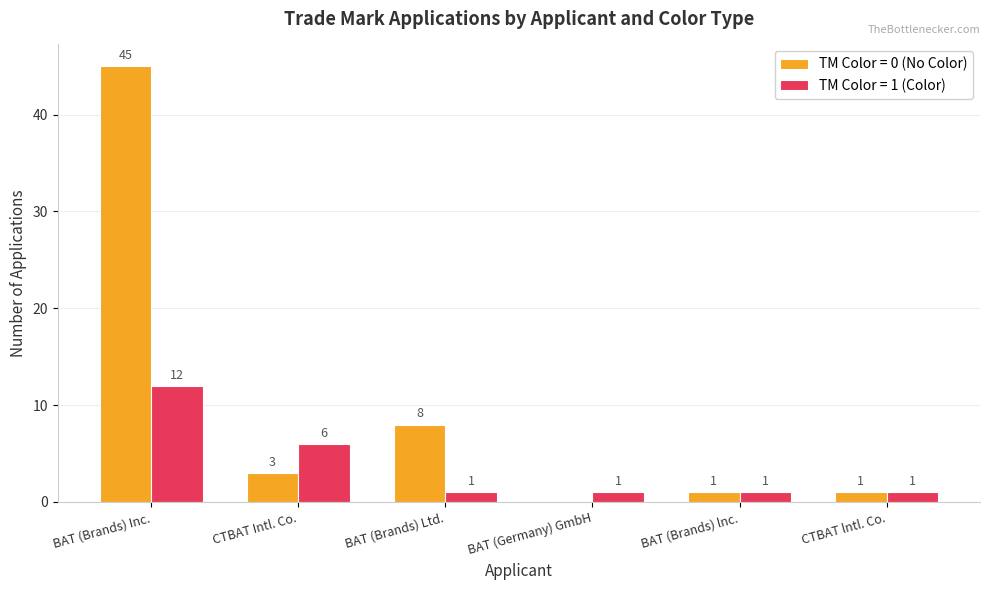

What is the sum of the TM Color = 0 (No Color) values at BAT (Brands) Inc. and CTBAT lntl. Co.?

46